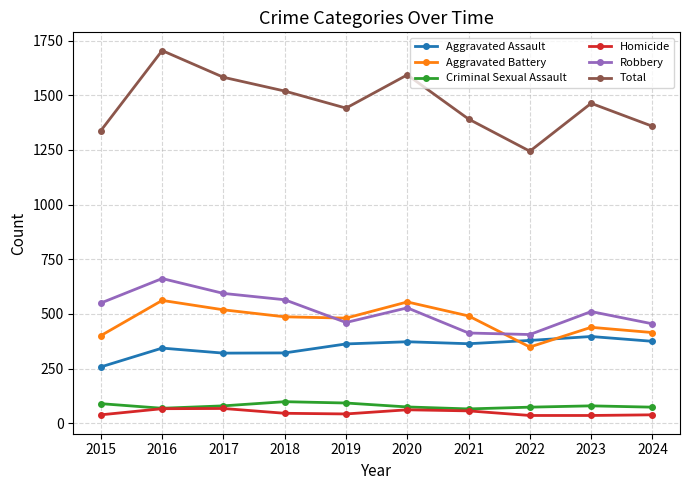

True or false: Homicide and Aggravated Battery cross at least once.

False